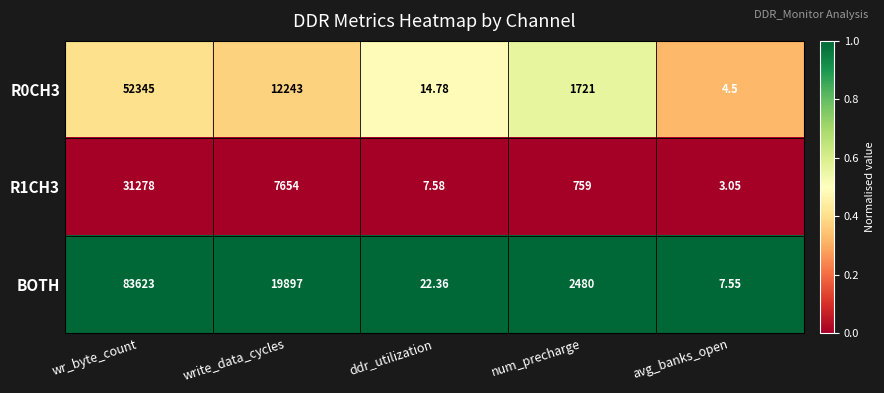

Rank the categories by R1CH3 value from lowest to highest.

avg_banks_open, ddr_utilization, num_precharge, write_data_cycles, wr_byte_count